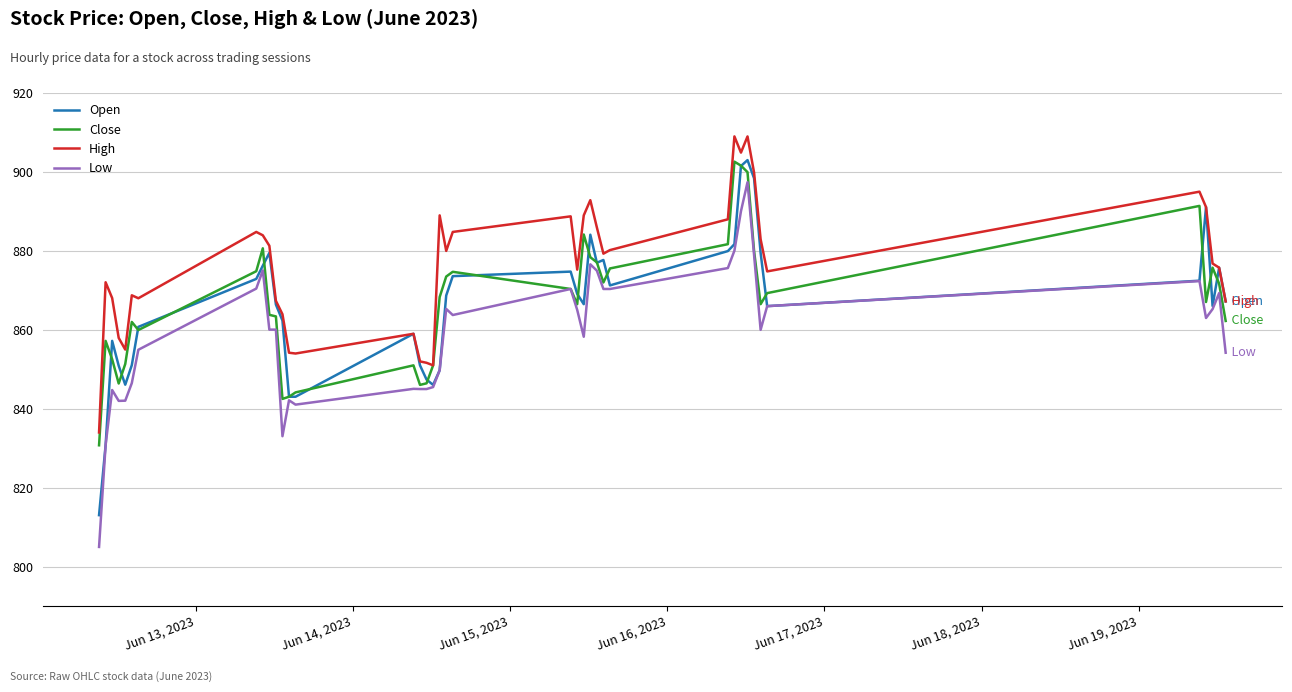

At how many categories does at least one series exceed 906?

2